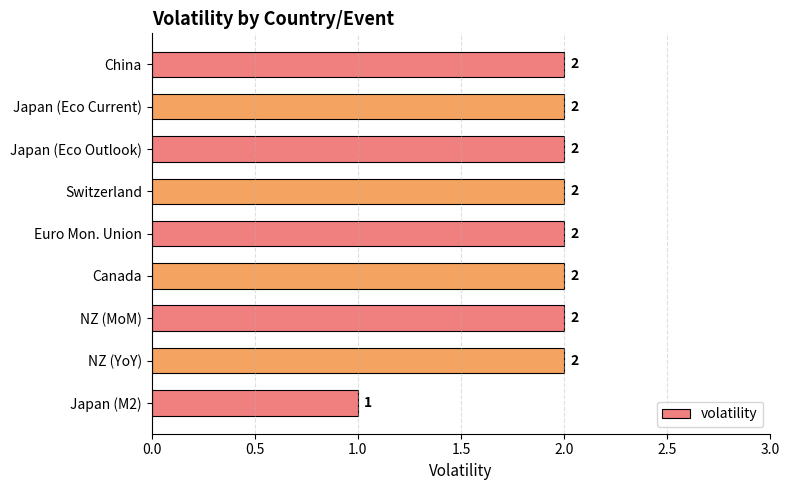

What is the label of the 5th bar from the top?

Euro Mon. Union